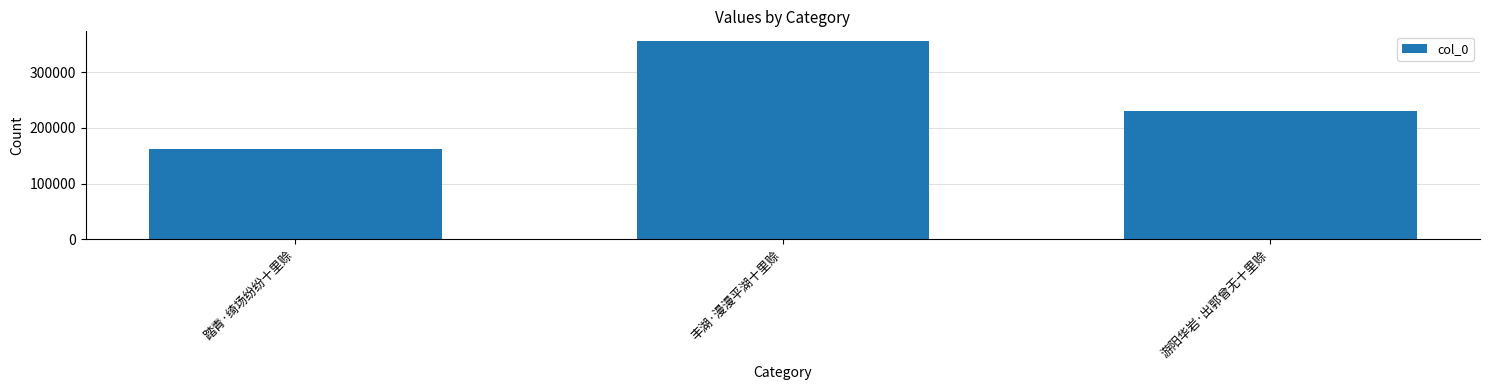

Reading left to right, transcribe all the data shown in this chart.

161329	355187	230158